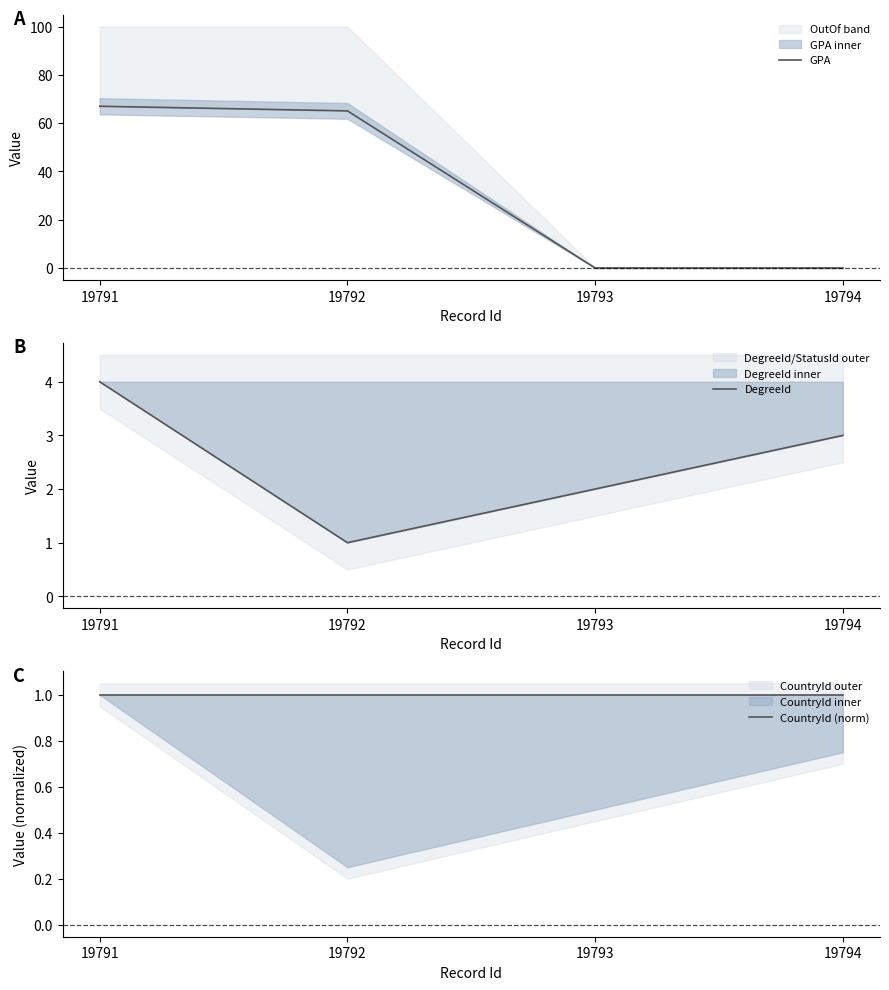

How many data points in DegreeId are above 3?

1